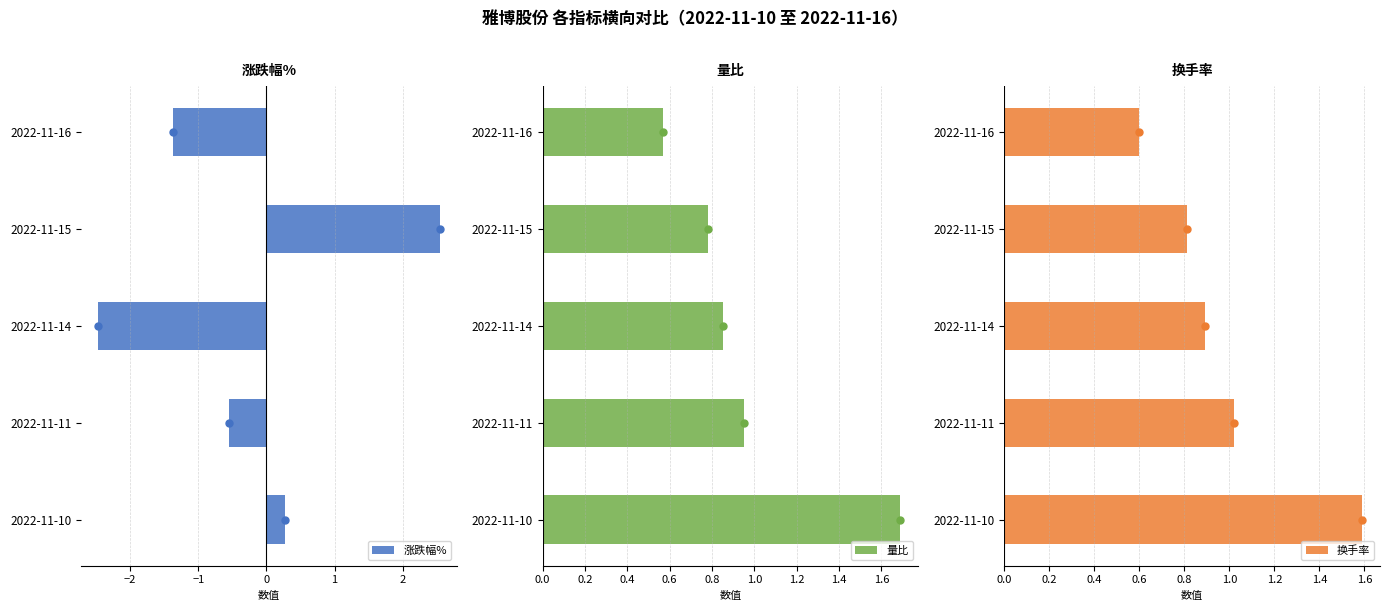

Reading left to right, list all the values displayed in this chart.

涨跌幅%: -1.4	2.5	-2.5	-0.6	0.3
量比: 0.6	0.8	0.8	0.9	1.7
换手率: 0.6	0.8	0.9	1.0	1.6